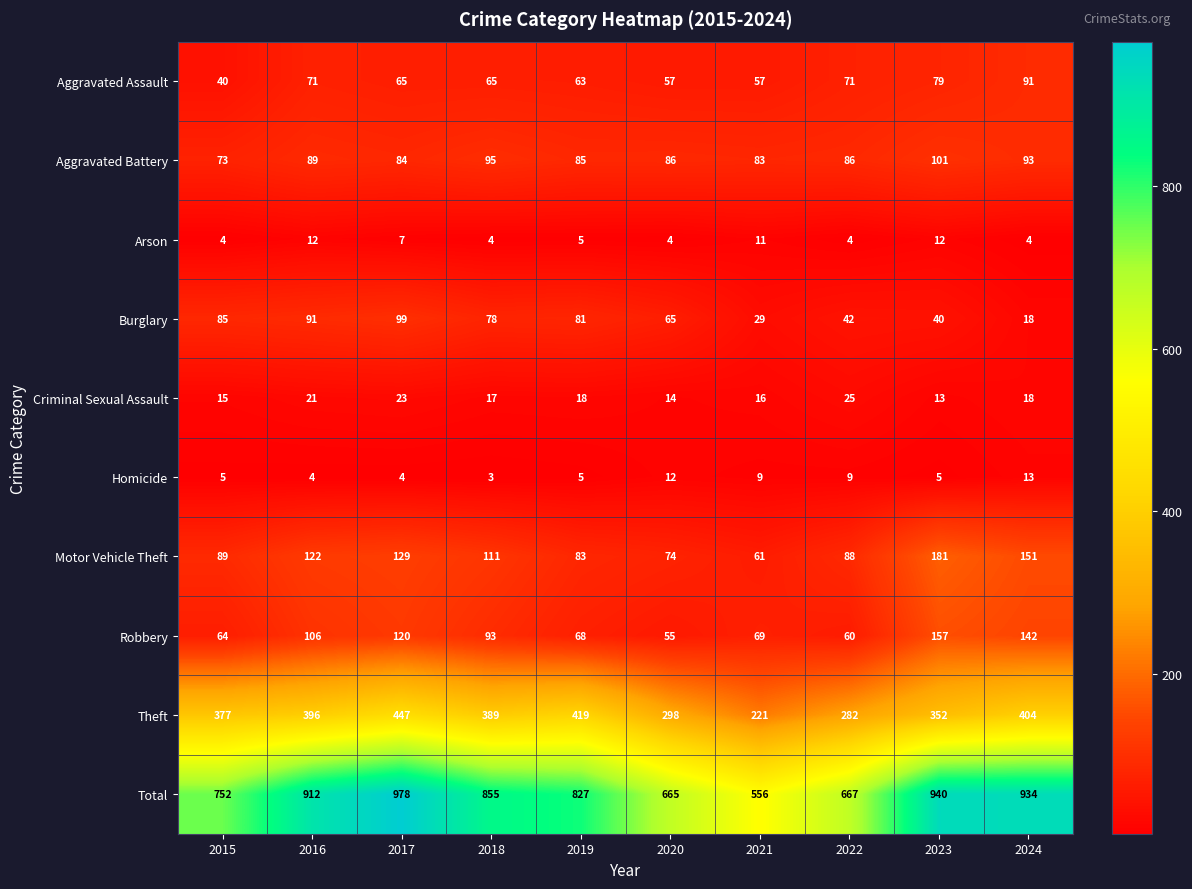

Rank the series by their maximum value, from highest to lowest.

Total, Theft, Motor Vehicle Theft, Robbery, Aggravated Battery, Burglary, Aggravated Assault, Criminal Sexual Assault, Homicide, Arson